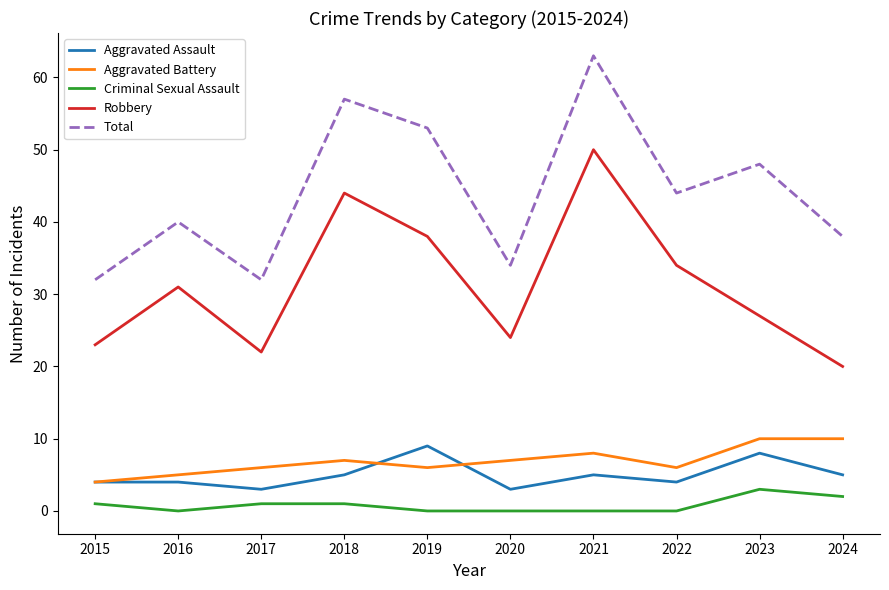

How many interior local valleys does the Total series have?

3